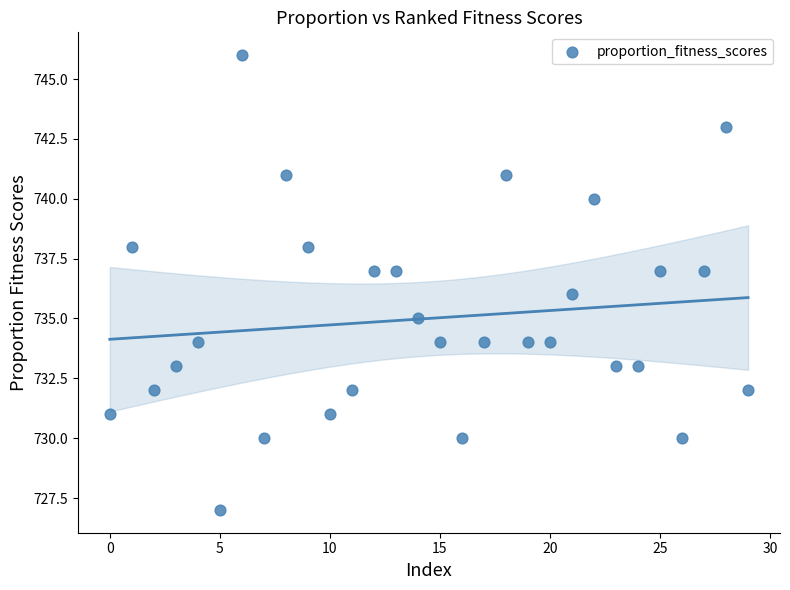

What is the range of Y values (max minus min)?

19